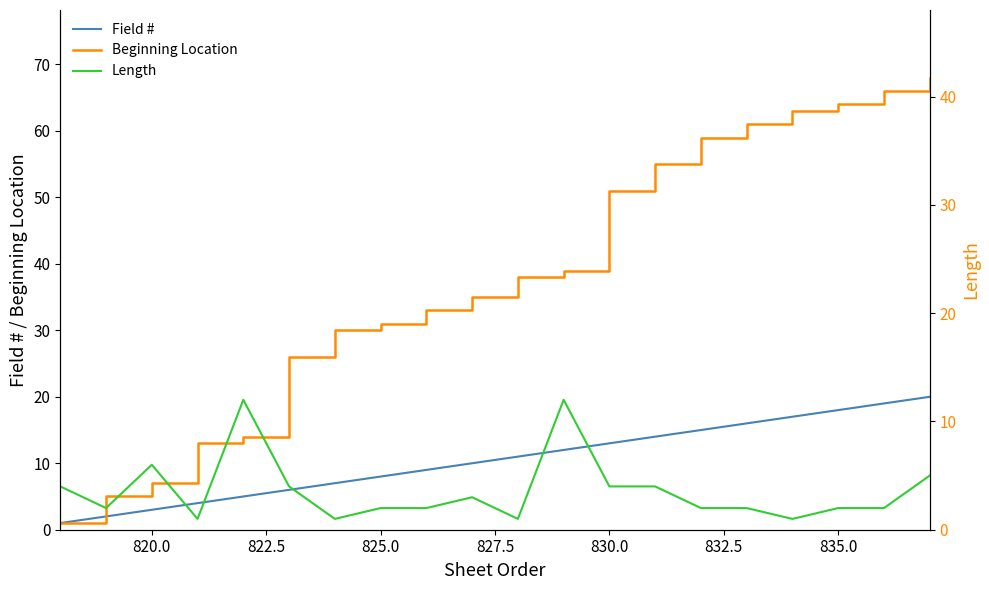

What is the maximum value for Field #?

20